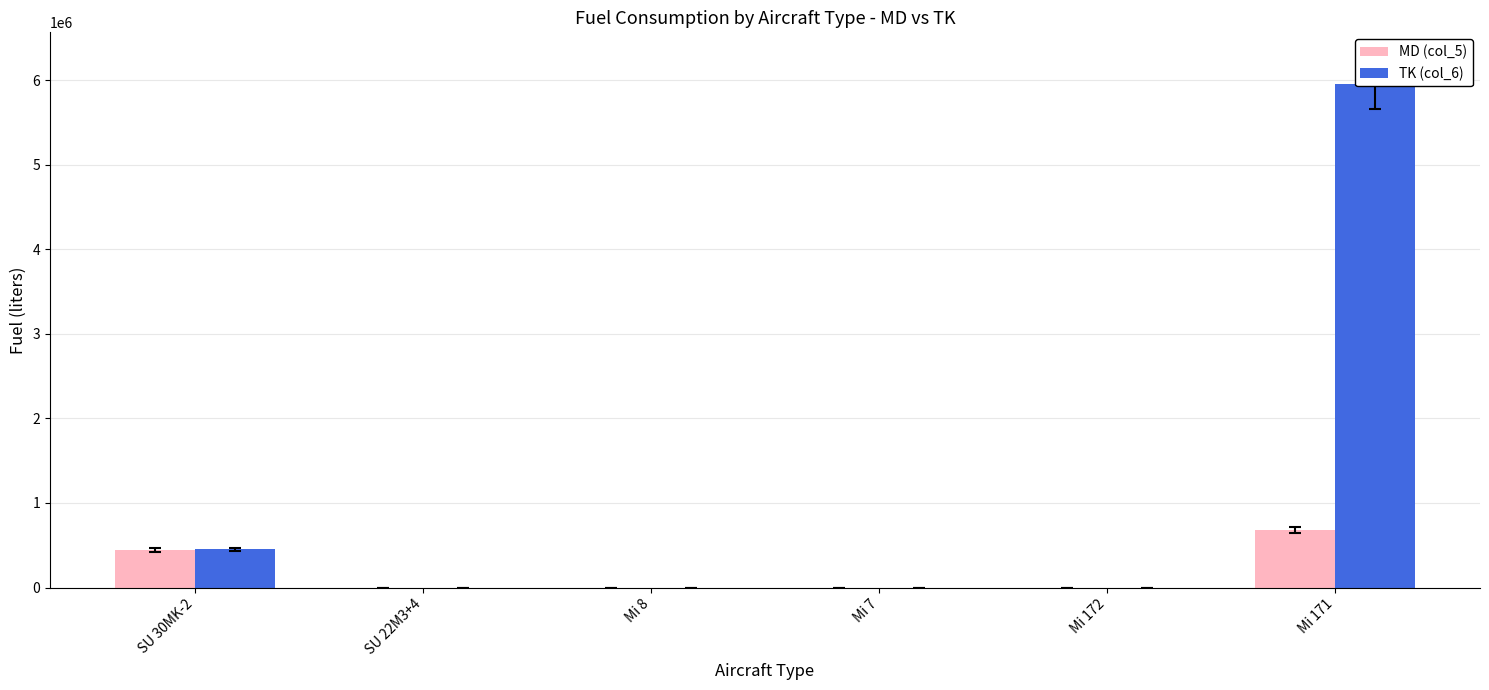

At which label is MD (col_5) closest to 339720?

SU 30MK-2